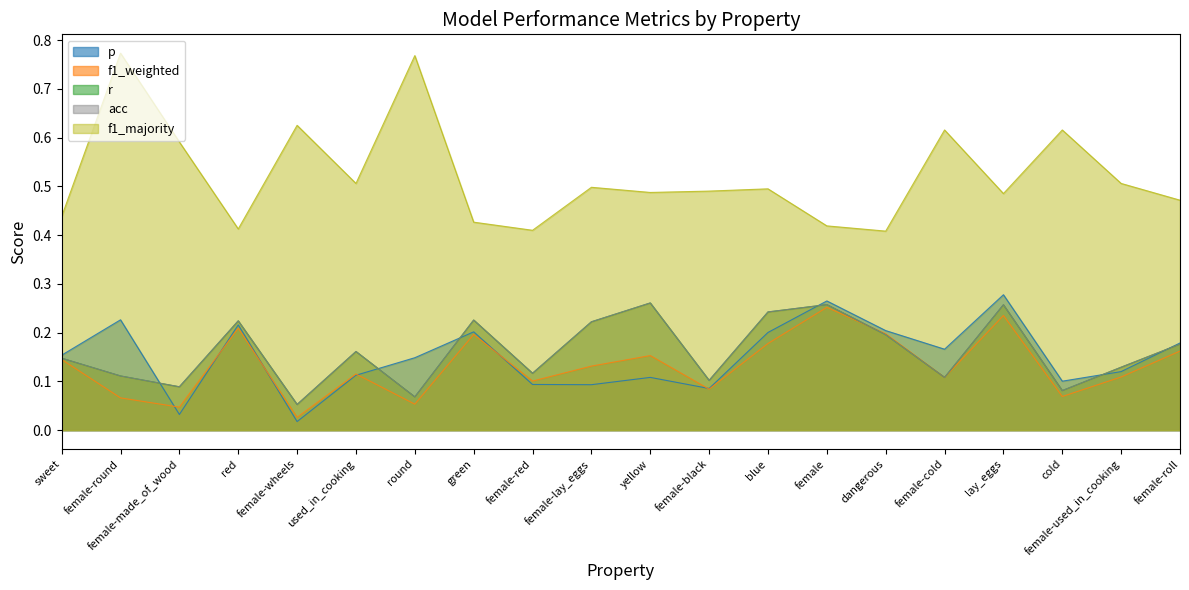

At which label is acc closest to 0?

female-wheels